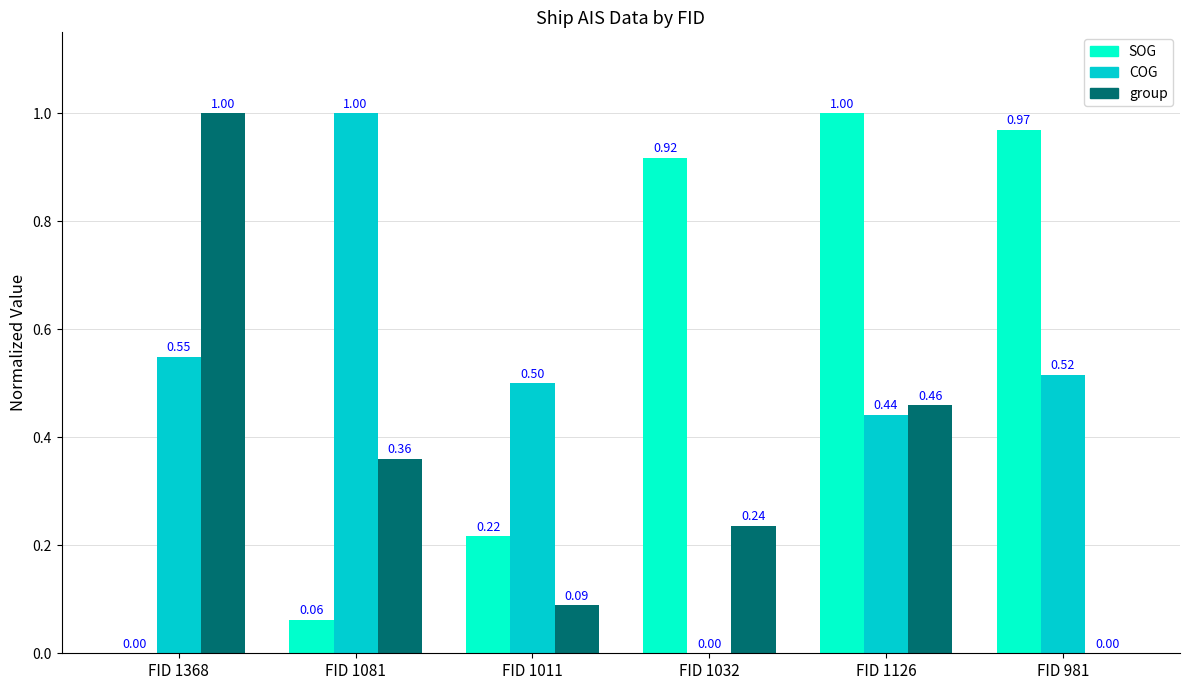

What is the total value across all series at FID 1126?

1.9